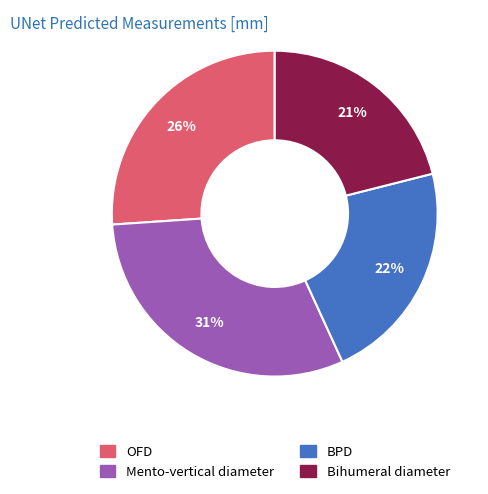

To the nearest percent, what is the difference between the Bihumeral diameter and BPD slice percentages?

1%